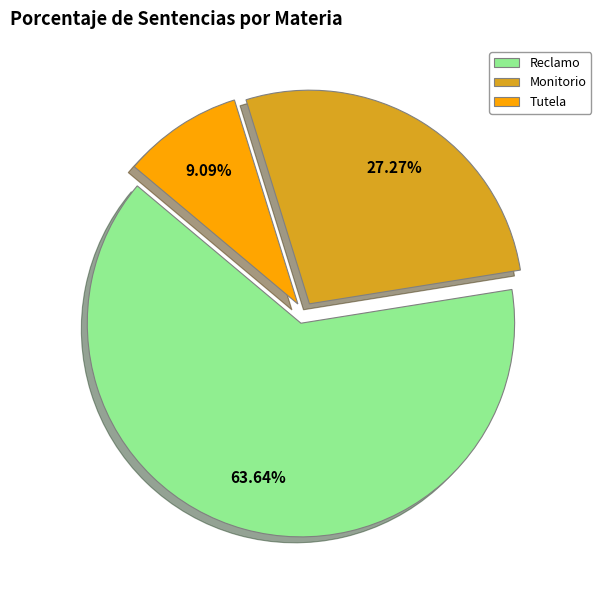

How many segments does this pie chart have?

3